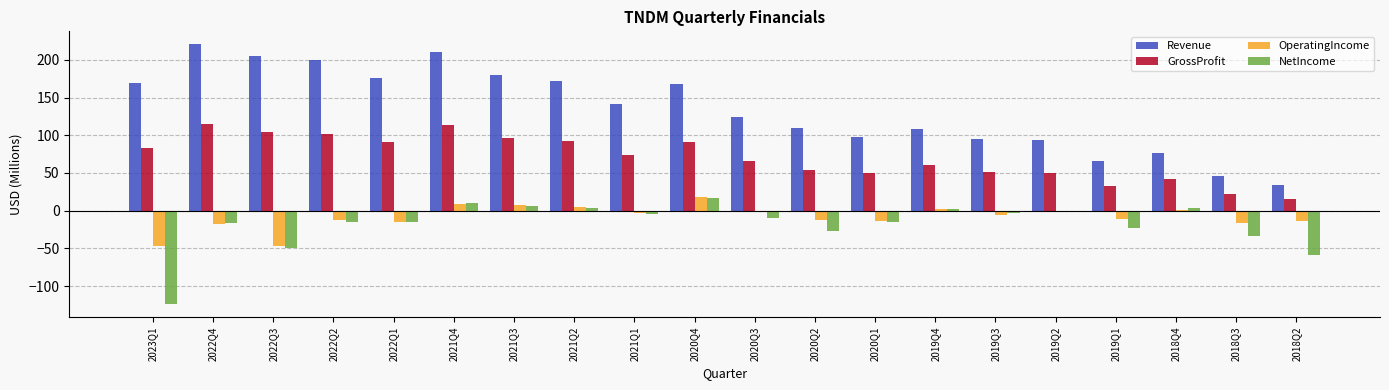

What are all the series names shown in the legend?

Revenue, GrossProfit, OperatingIncome, NetIncome